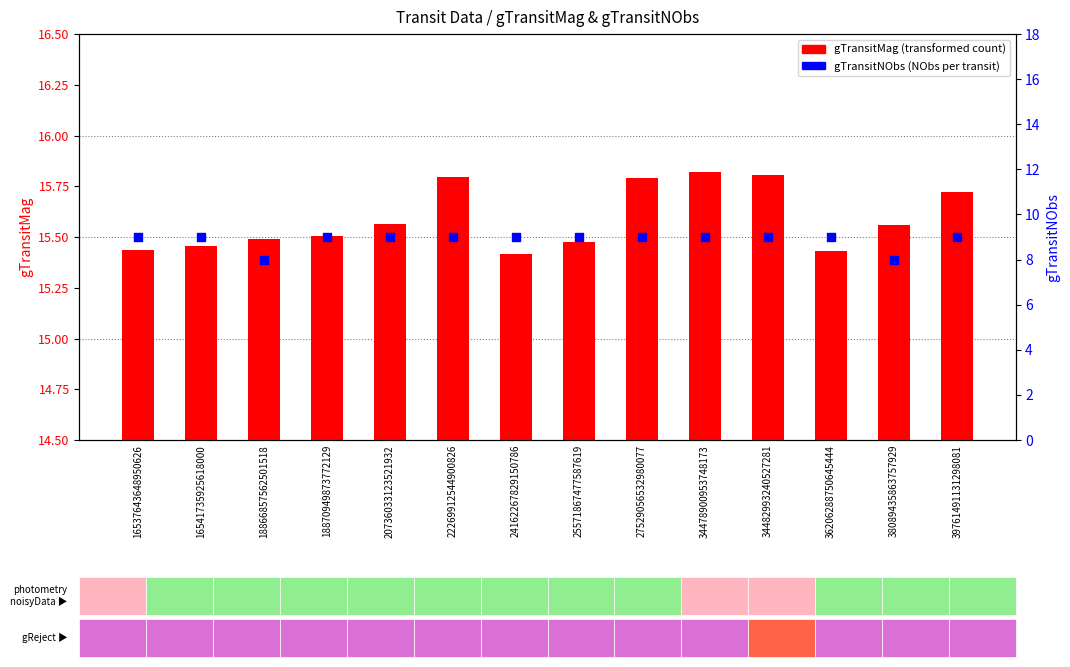

Which series has the largest total across all categories?

gTransitMag (transformed count)